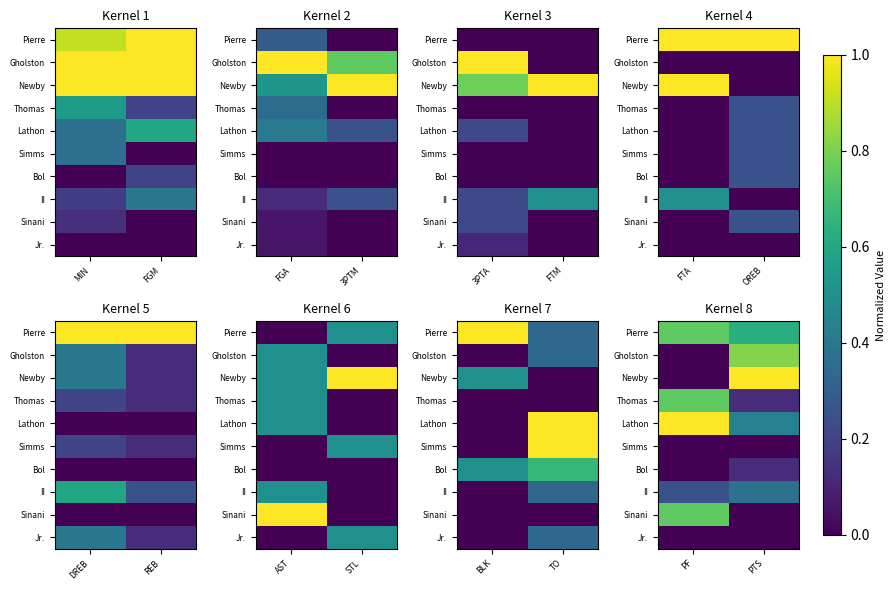

At which category does the chart reach its peak across all series?

PTS